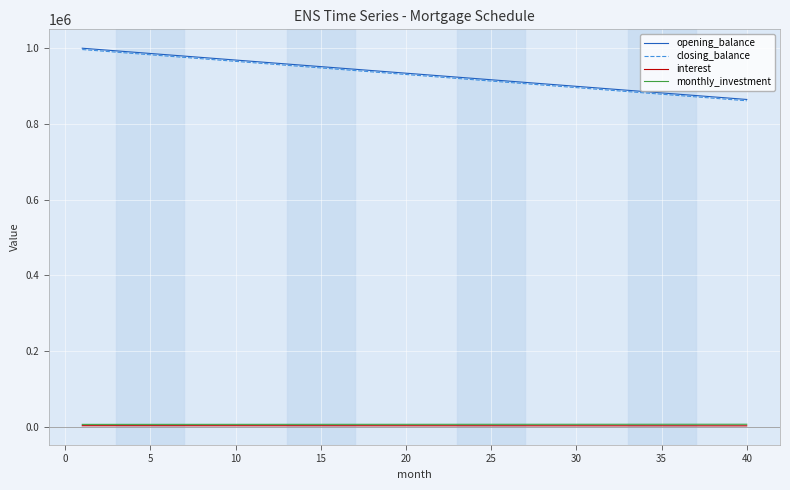

What is the minimum value for opening_balance?

864583.3